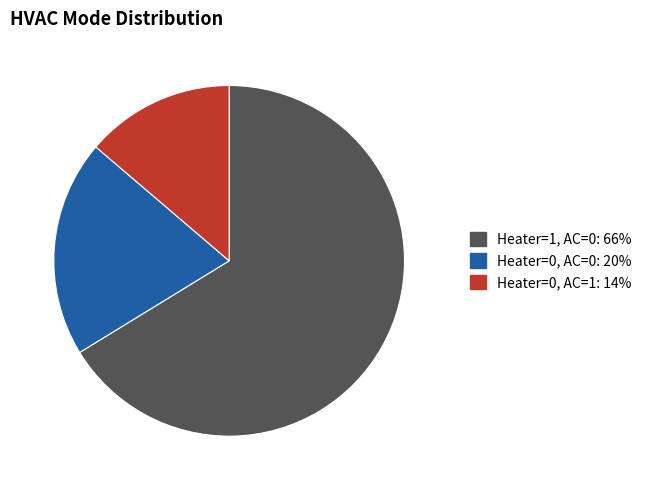

Do Heater=0, AC=0 and Heater=0, AC=1 together represent more than half of the pie?

No